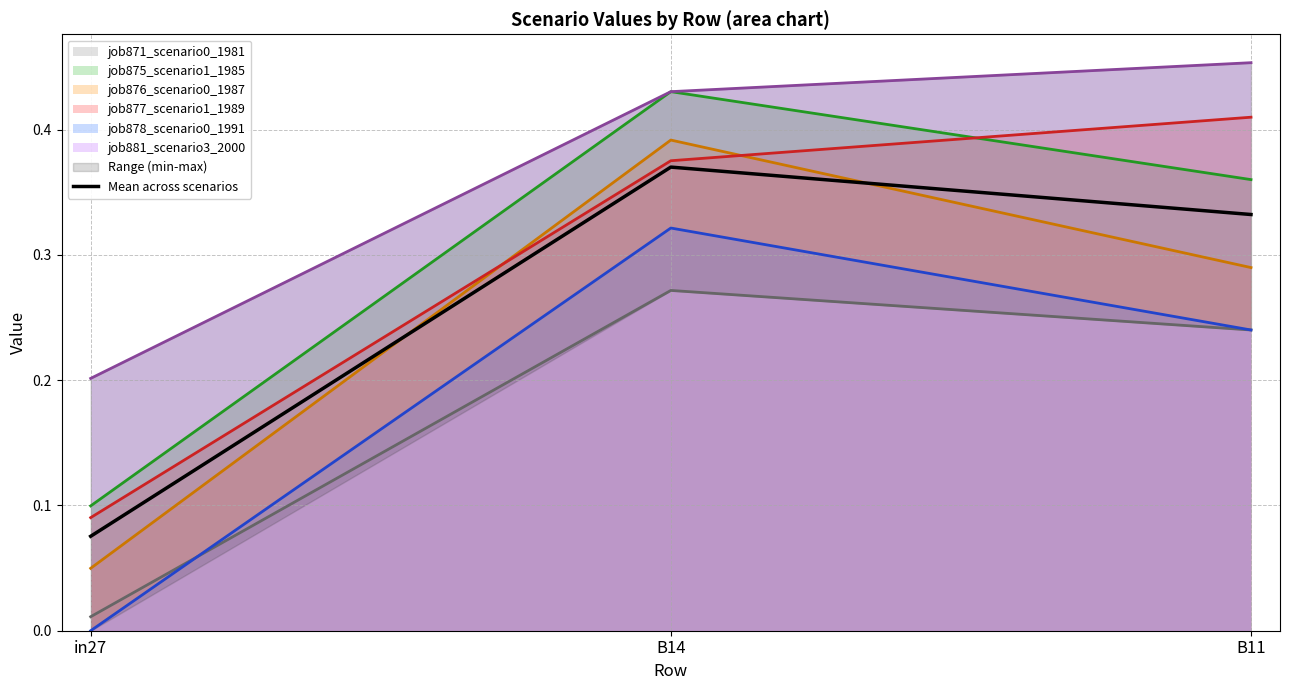

Rank the categories by value from highest to lowest.

B14, B11, in27